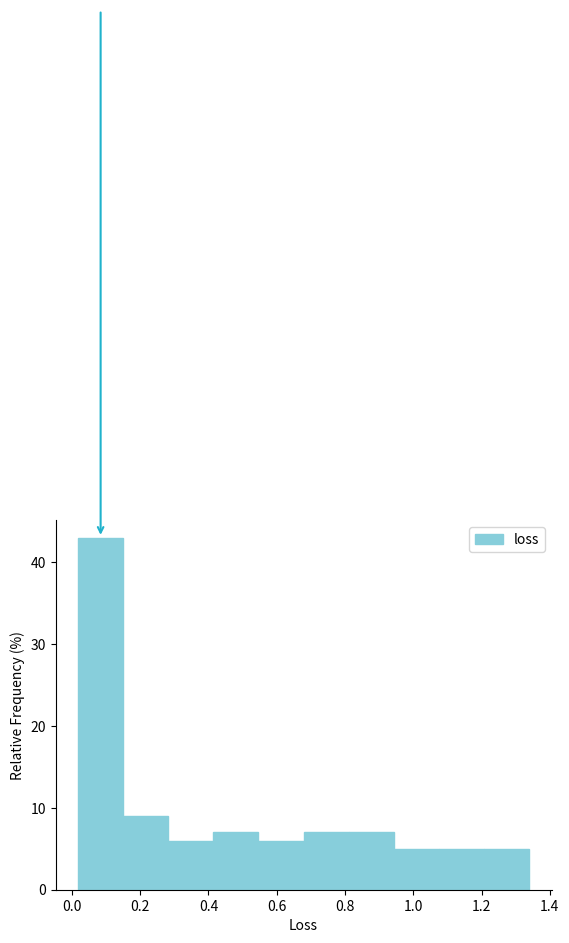

Which range on the x-axis has the tallest bar?

0.02 to 0.16